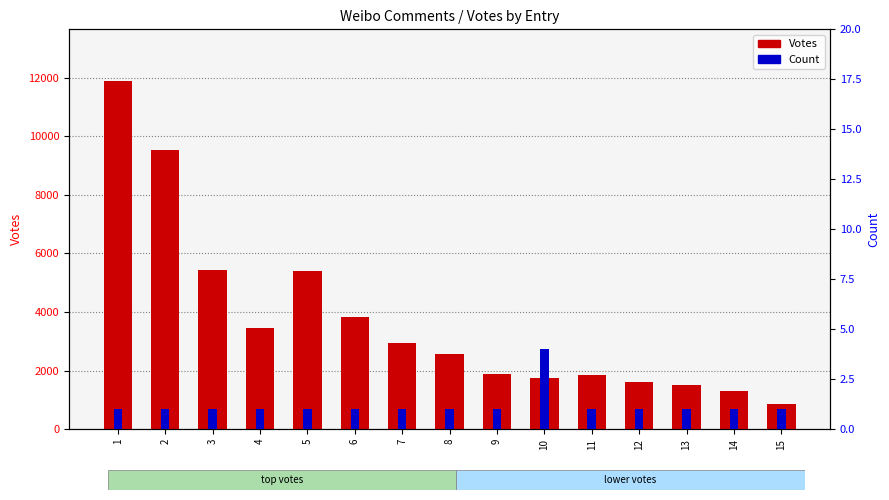

What is the value of the Votes bar at the 5th from the left?

5407